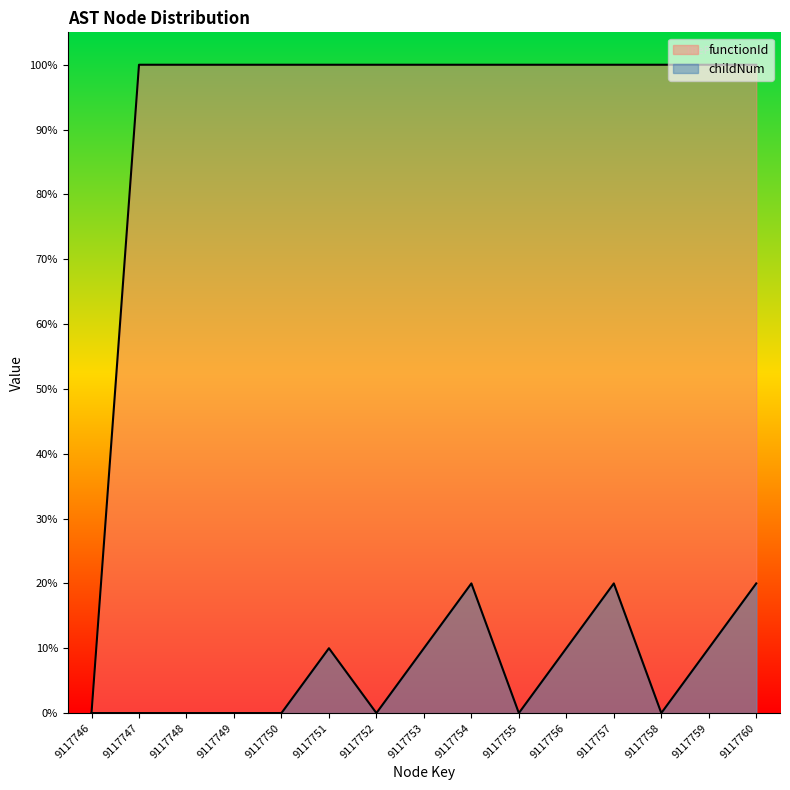

How many lines are shown in the chart?

2